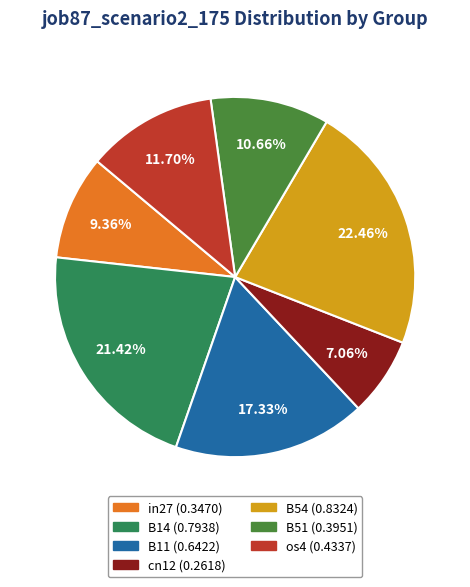

To the nearest percent, what is the difference between the in27 and B14 slice percentages?

12%